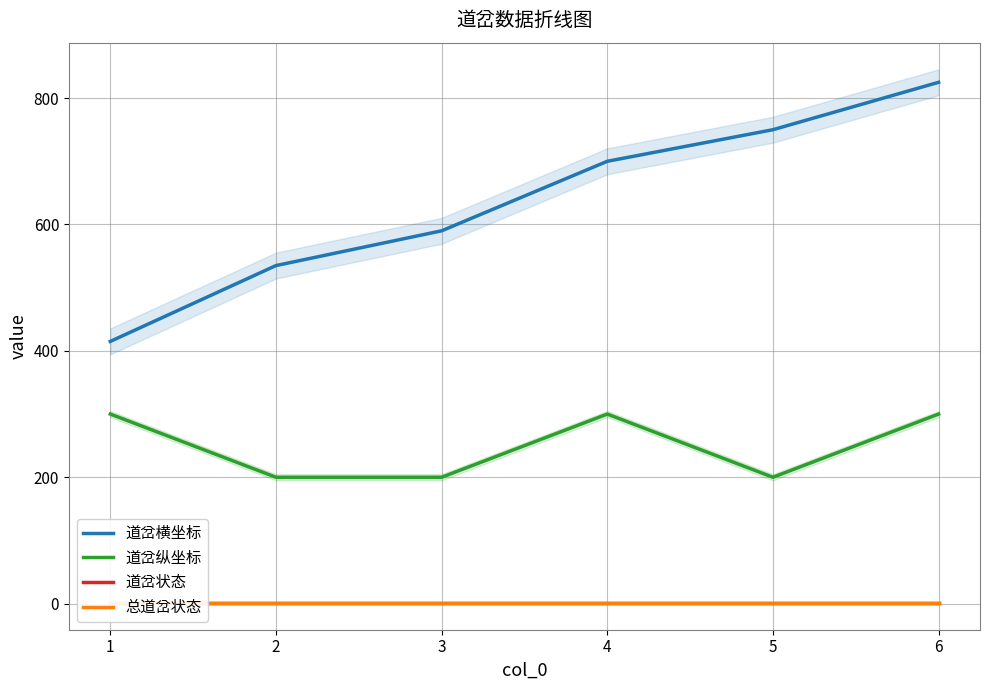

Read the 道岔纵坐标 value at 4.

300